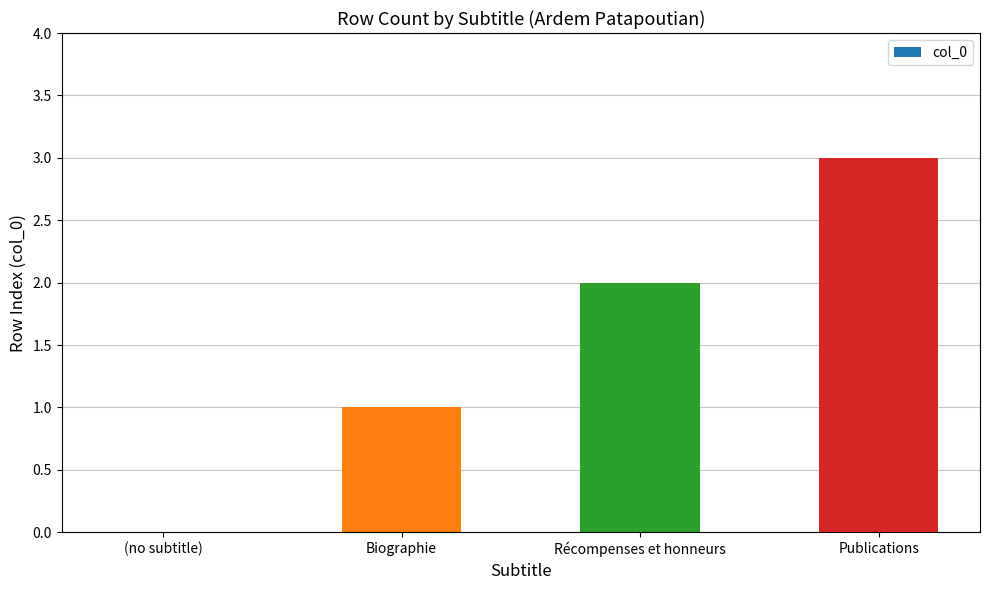

Which has a higher value, (no subtitle) or Publications?

Publications